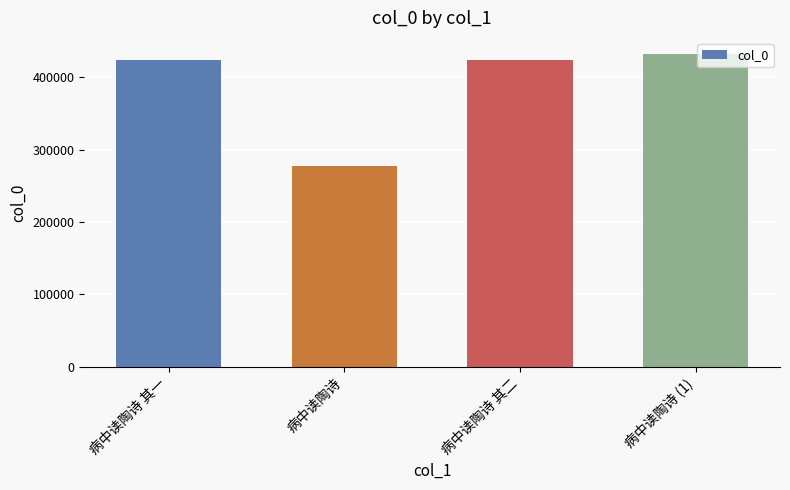

Read the value at 病中读陶诗 其二.

423016